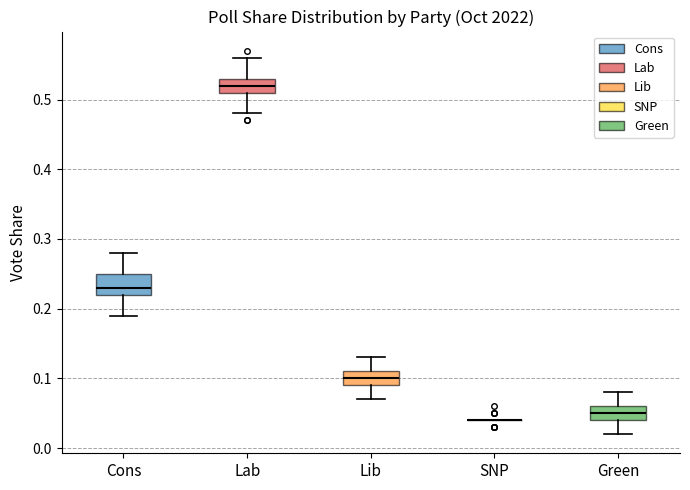

Reading left to right, transcribe this box plot: for each box, give where its median line is, the range the box spans, and where its two whiskers end, as read against the y-axis. The values are not printed on the chart, so give them approximately, as read against the axis.

Cons: median 0.23, box 0.22 to 0.25, whiskers 0.19 to 0.28
Lab: median 0.52, box 0.51 to 0.53, whiskers 0.48 to 0.56
Lib: median 0.10, box 0.09 to 0.11, whiskers 0.07 to 0.13
SNP: box collapsed to a line at 0.04, whiskers 0.04 to 0.04
Green: median 0.05, box 0.04 to 0.06, whiskers 0.02 to 0.08